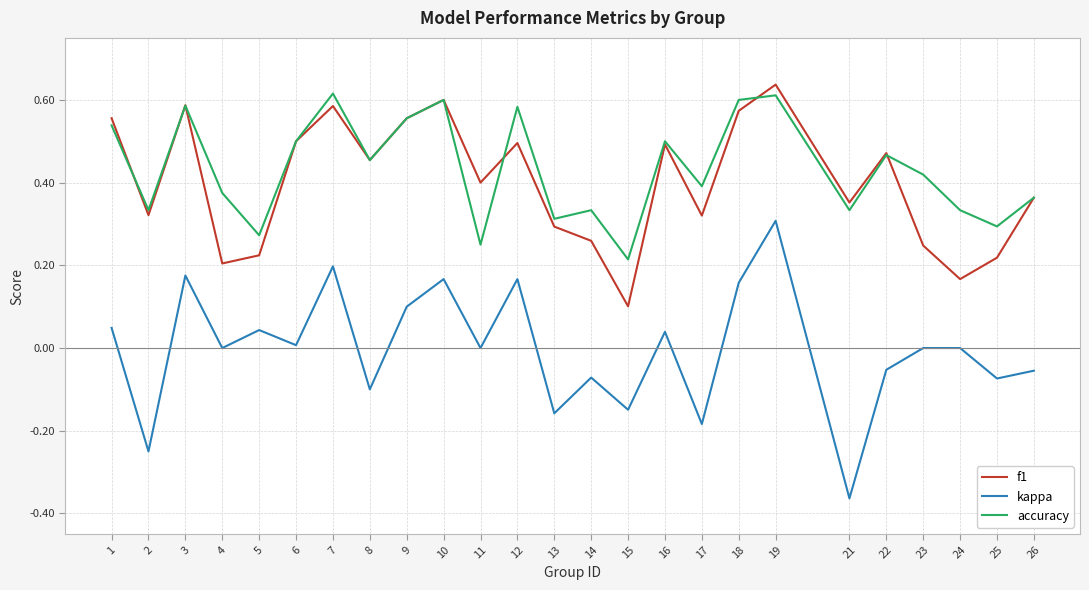

What are all the series names shown in the legend?

f1, kappa, accuracy